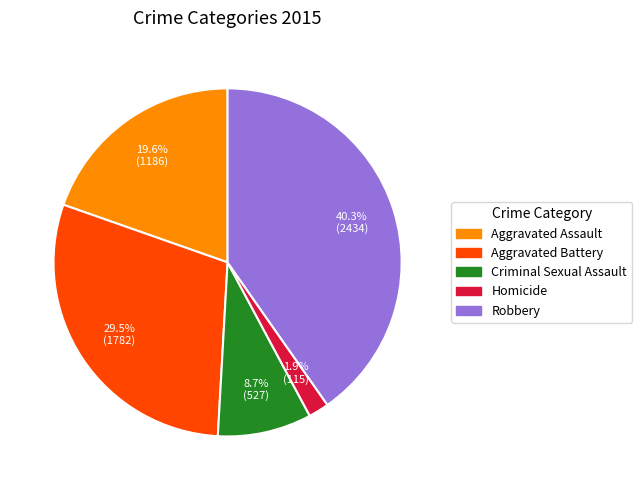

Rank the categories by value from highest to lowest.

Robbery, Aggravated Battery, Aggravated Assault, Criminal Sexual Assault, Homicide